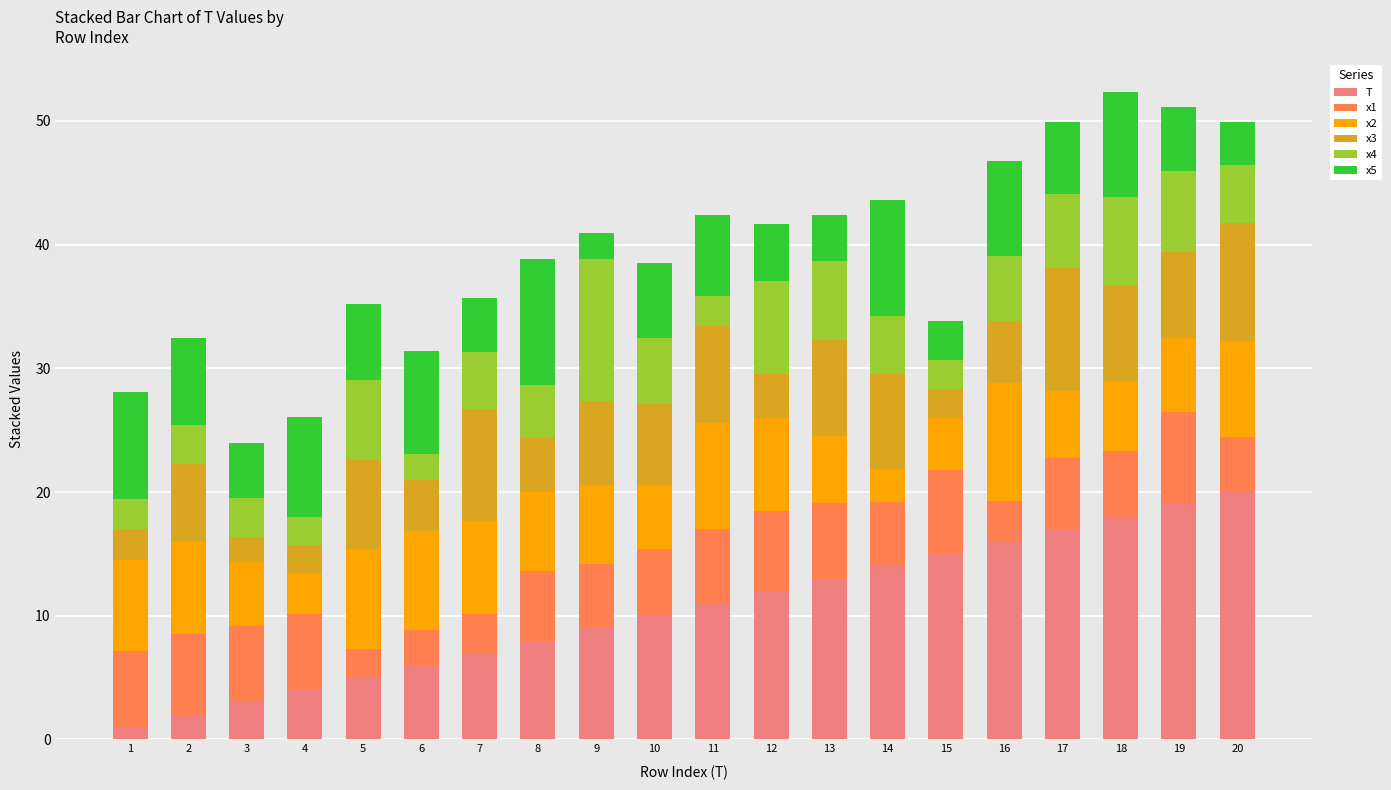

How many bars are there in total?

20